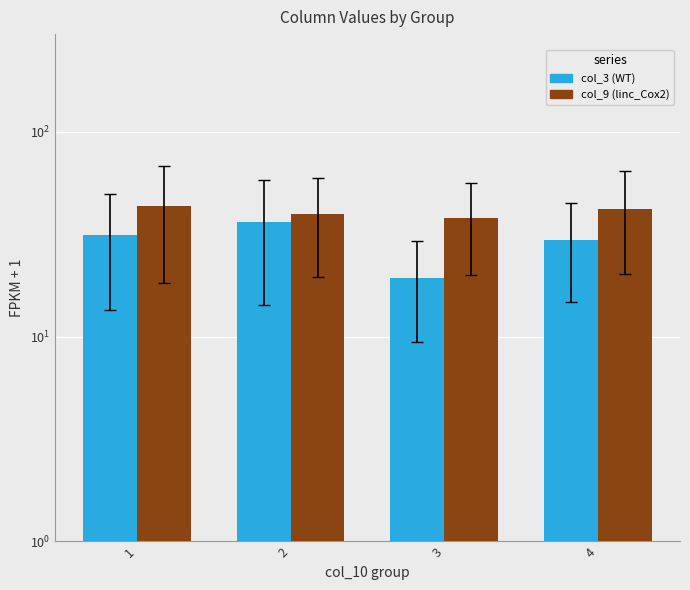

Count the number of categories in the chart.

4